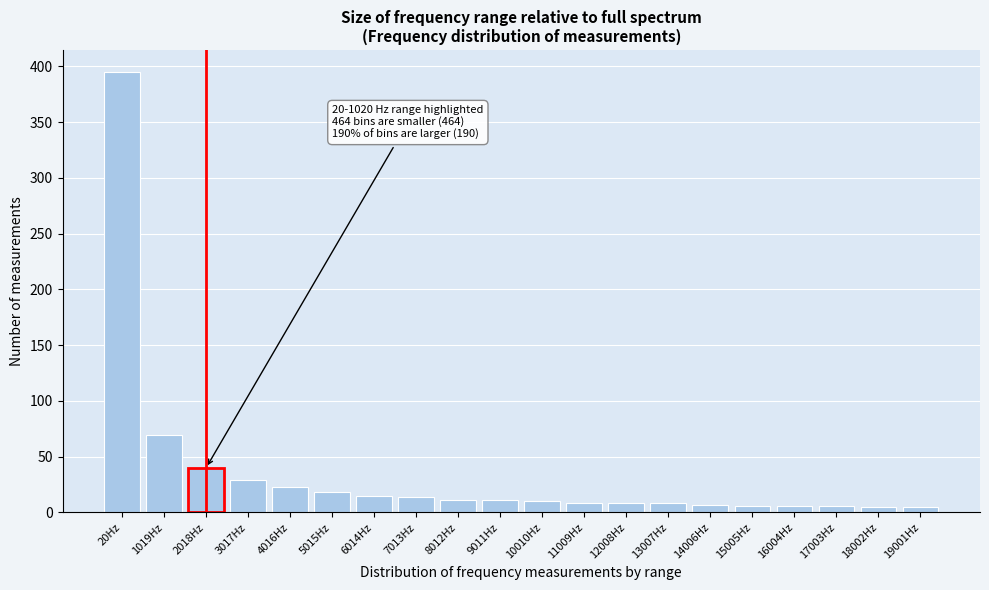

The chart shows a value of 69 at 1019Hz. True or false?

True